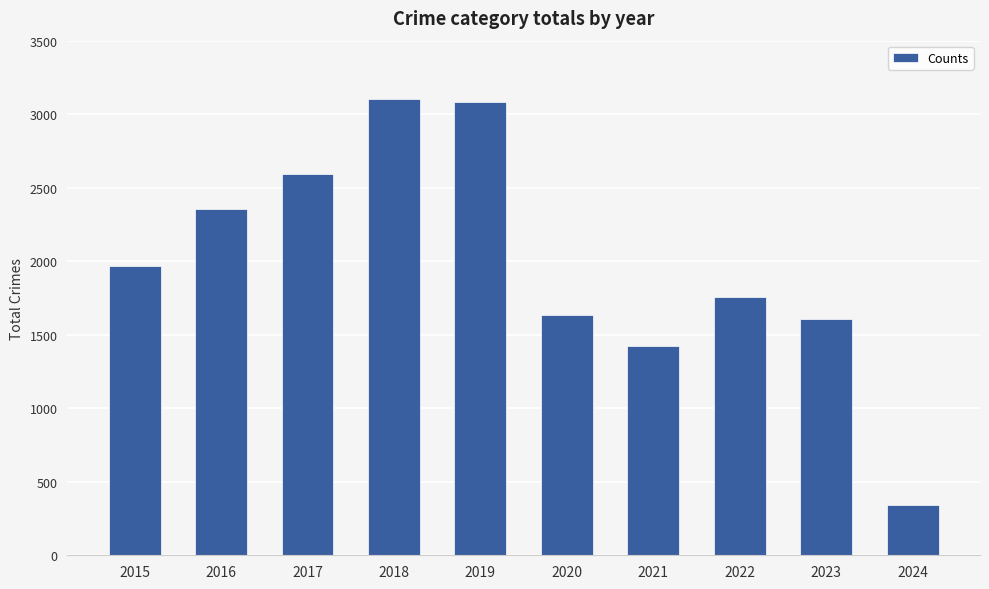

What is the value of the 3rd bar from the left?

2592